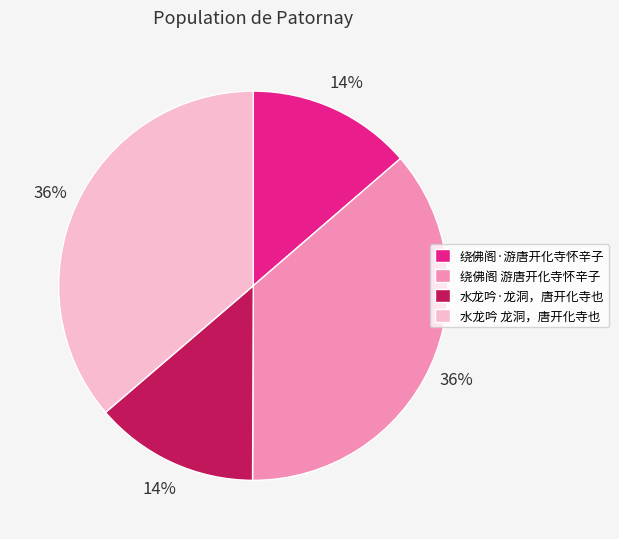

How many slices are in this pie chart?

4